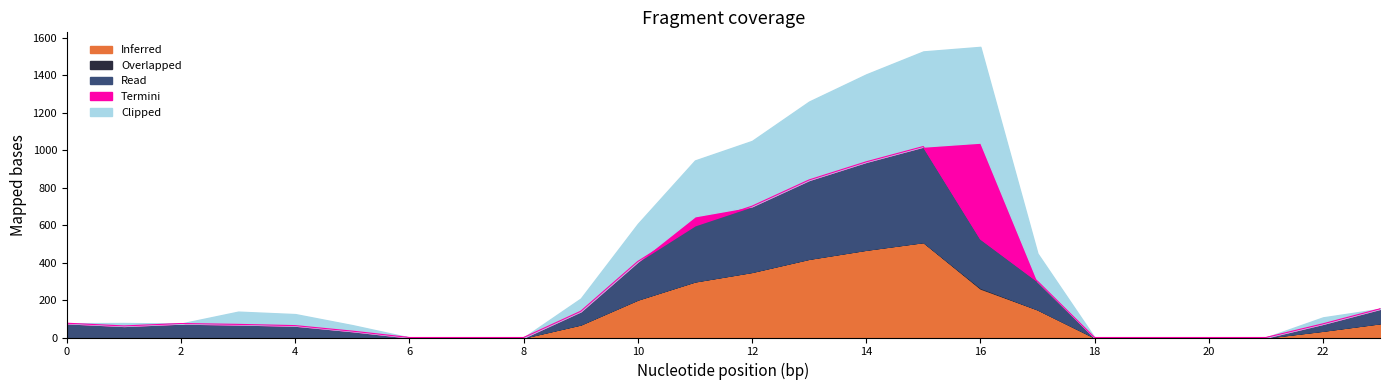

How many series are shown in this chart?

5